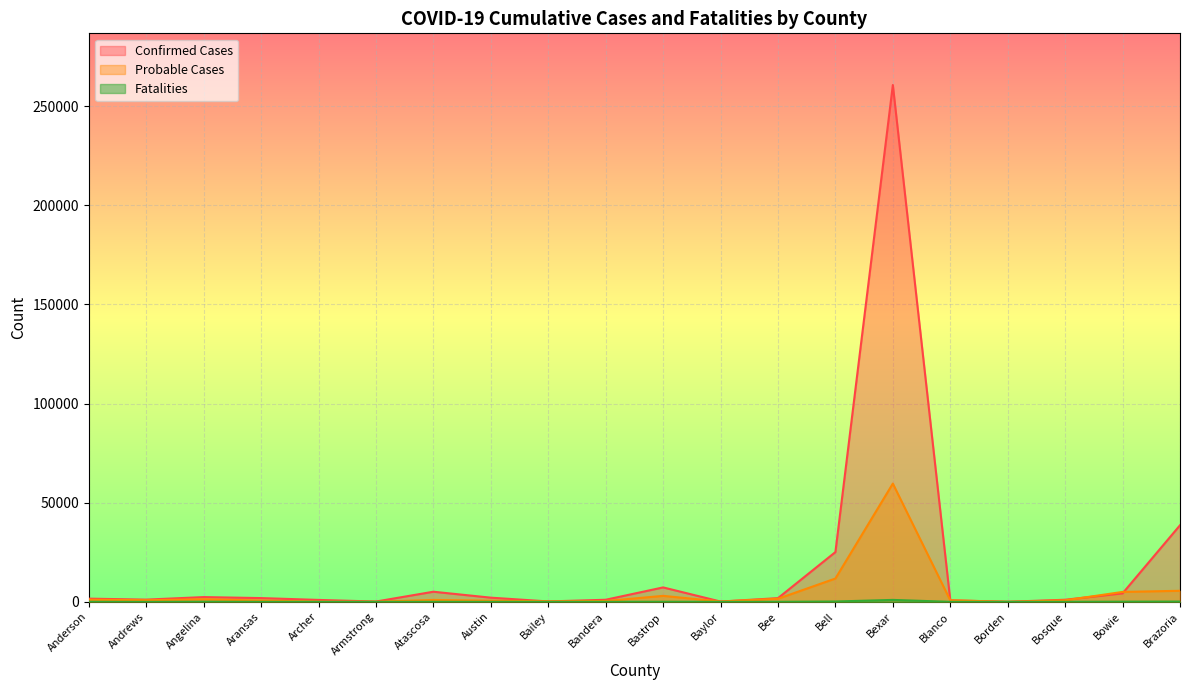

At which category is the sum across all series the highest?

Bexar